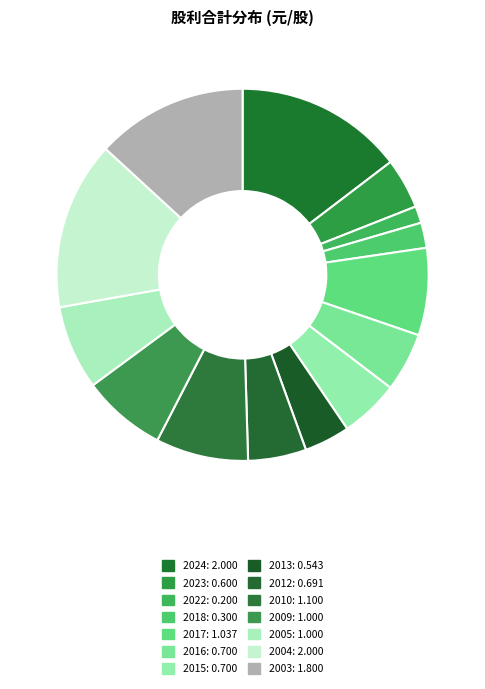

Is there any slice that represents more than half of the pie?

No